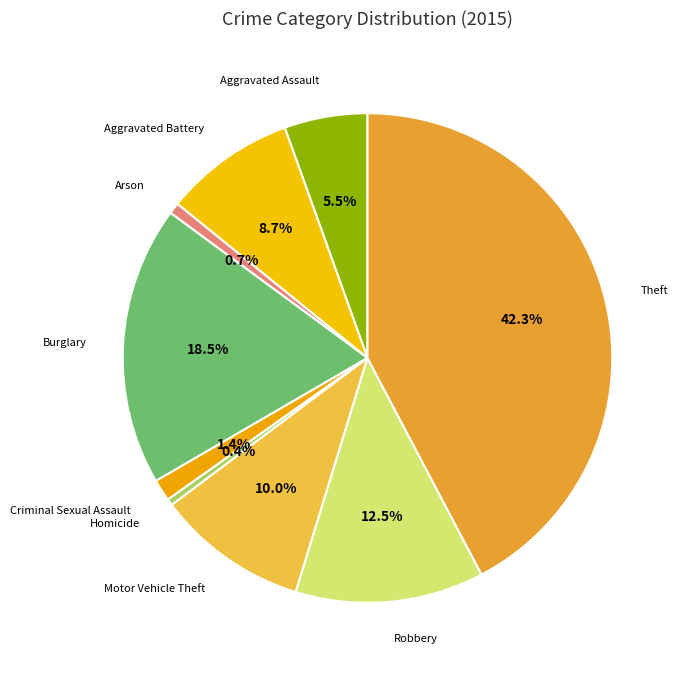

What is the largest slice in the pie chart?

Theft